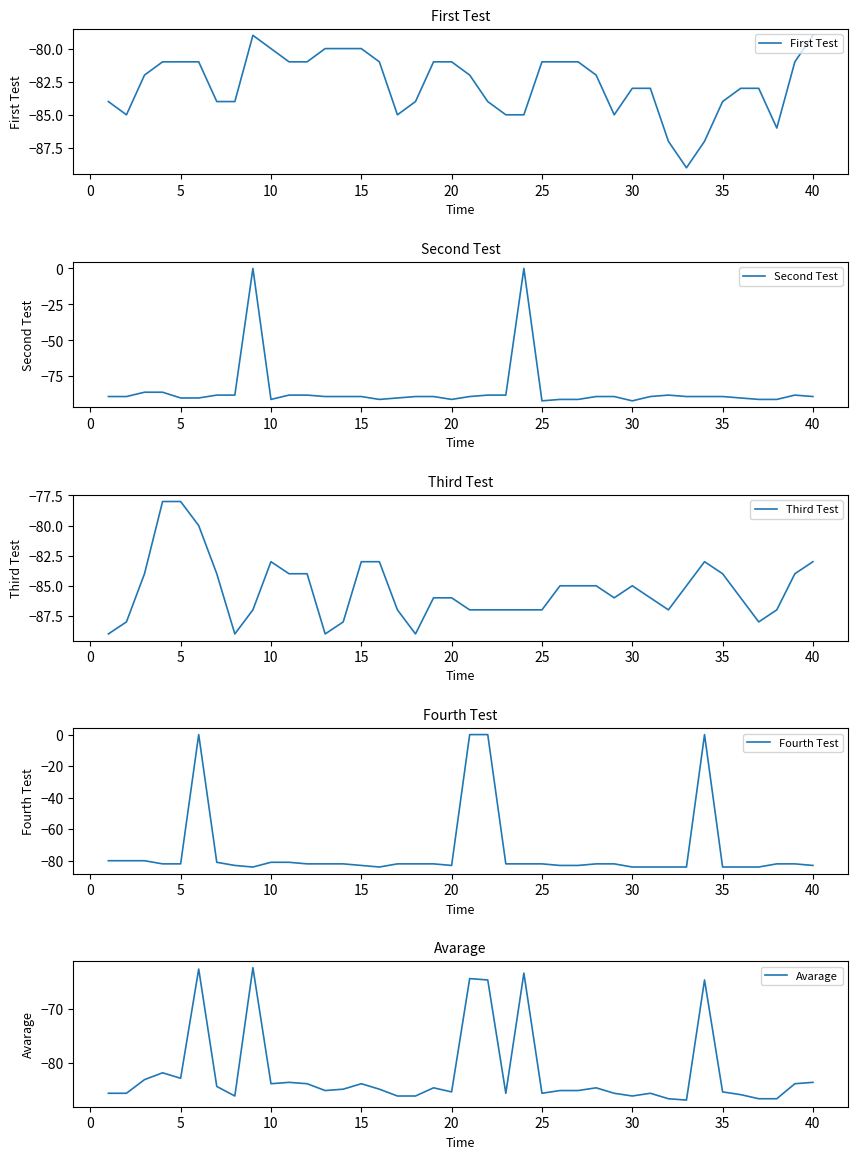

How many interior local peaks does the Third Test series have?

3